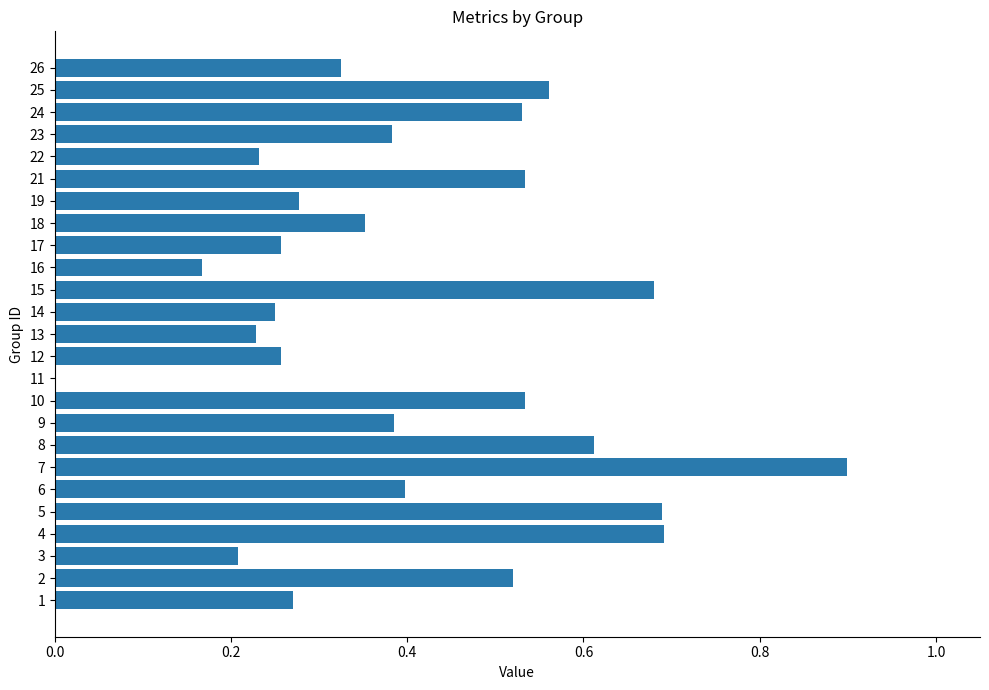

The chart shows a value of 0.4 at 9. True or false?

True